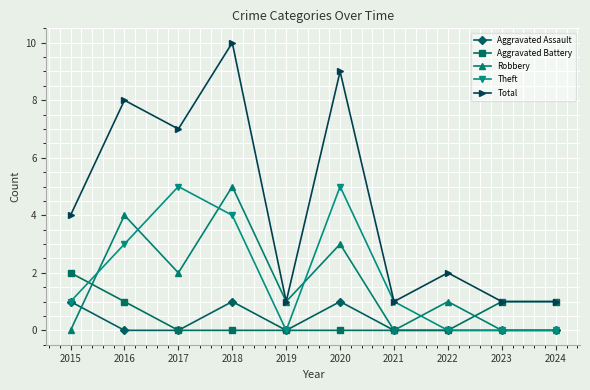

Where do Theft and Robbery first cross each other?

2015 and 2016